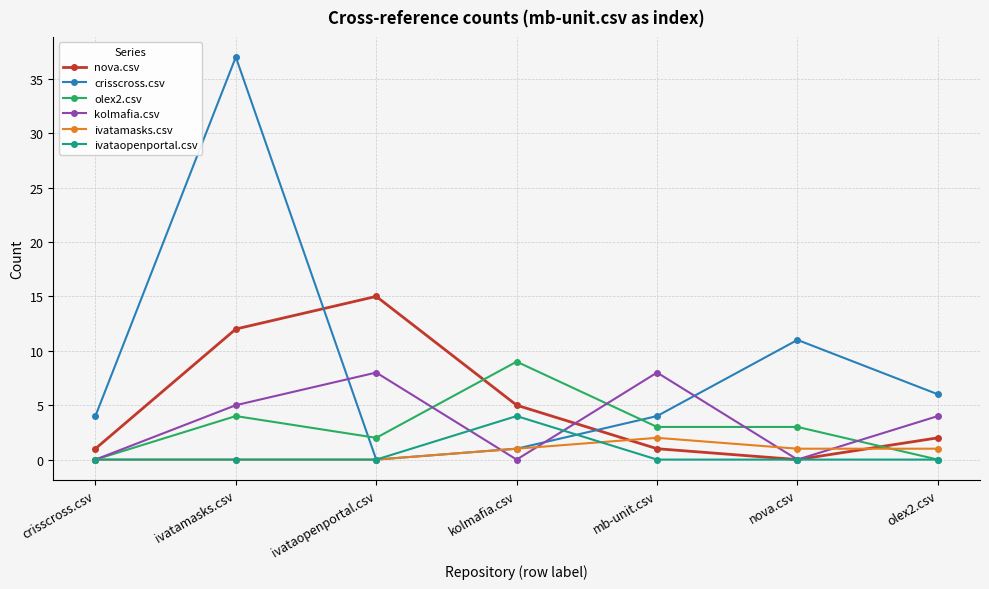

Count the number of categories in the chart.

7